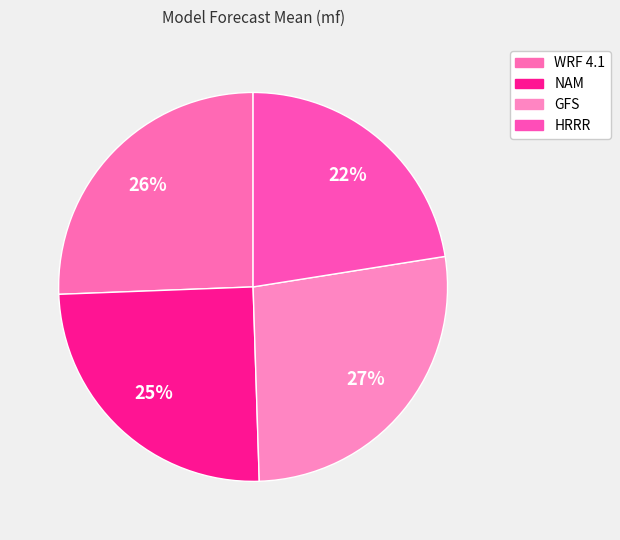

To the nearest percent, what is the average slice percentage?

25%